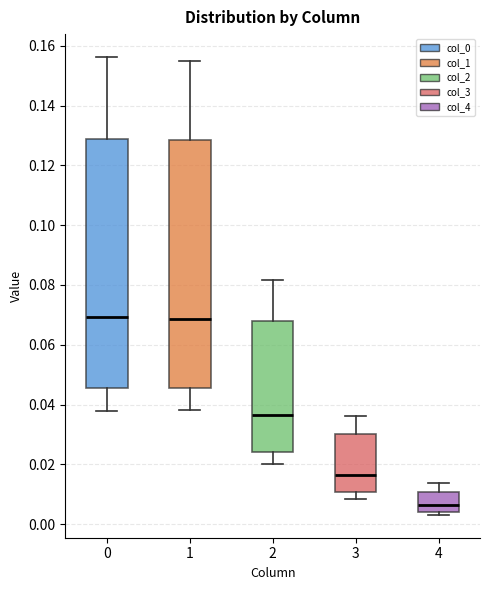

Reading left to right, transcribe this box plot: for each box, give where its median line is, the range the box spans, and where its two whiskers end, as read against the y-axis. The values are not printed on the chart, so give them approximately, as read against the axis.

0: median 0.070, box 0.046 to 0.128, whiskers 0.038 to 0.156
1: median 0.068, box 0.046 to 0.128, whiskers 0.038 to 0.154
2: median 0.036, box 0.024 to 0.068, whiskers 0.020 to 0.082
3: median 0.016, box 0.010 to 0.030, whiskers 0.008 to 0.036
4: median 0.006, box 0.004 to 0.010, whiskers 0.004 (just below the box's lower edge) to 0.014